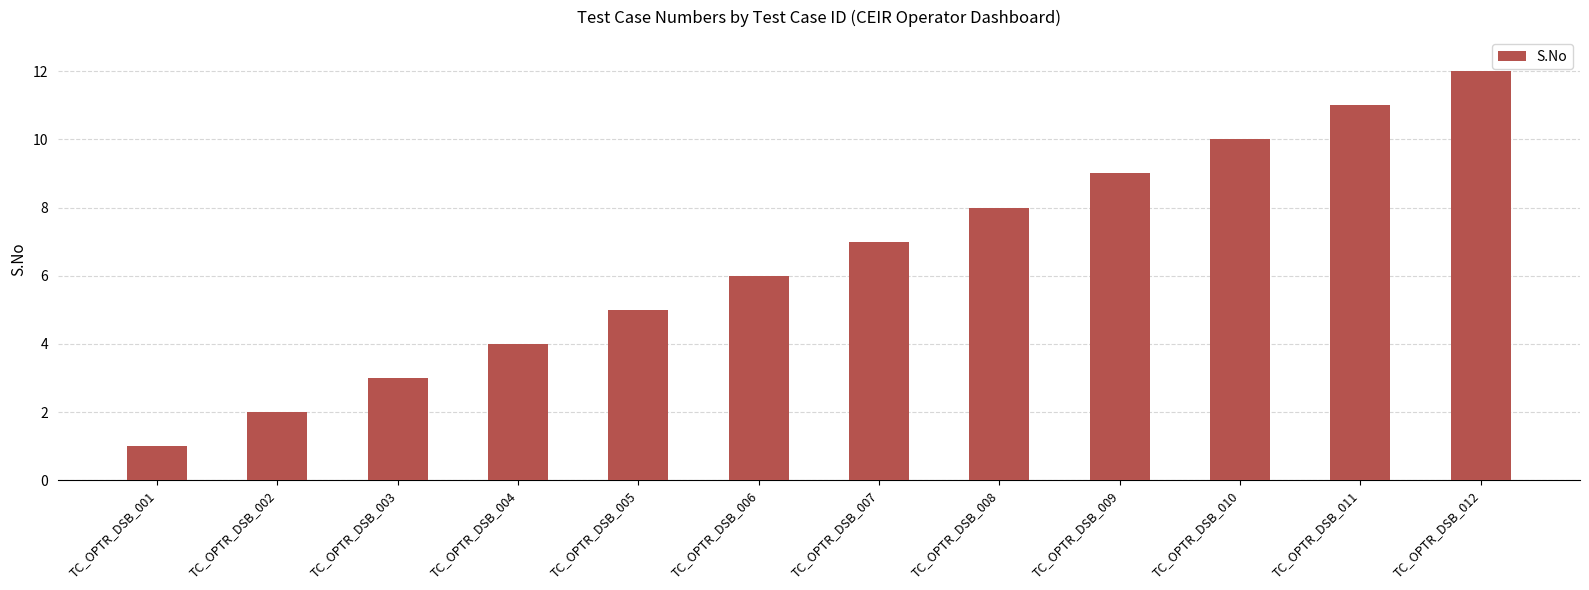

What is the sum of all values?

78